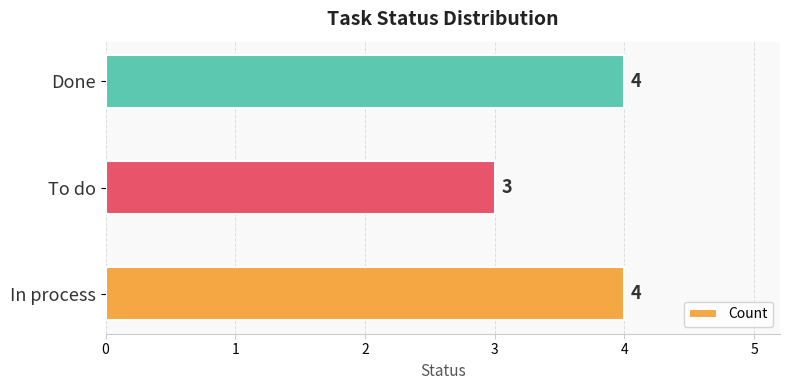

Count the values in the range 3 to 4.

3